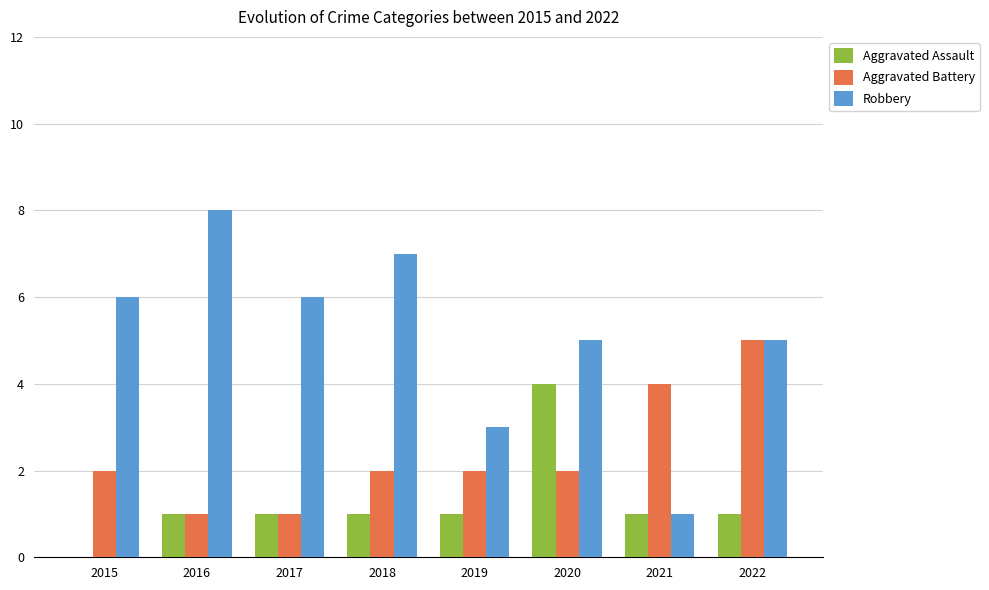

Which category has the highest value in the Robbery series?

2016